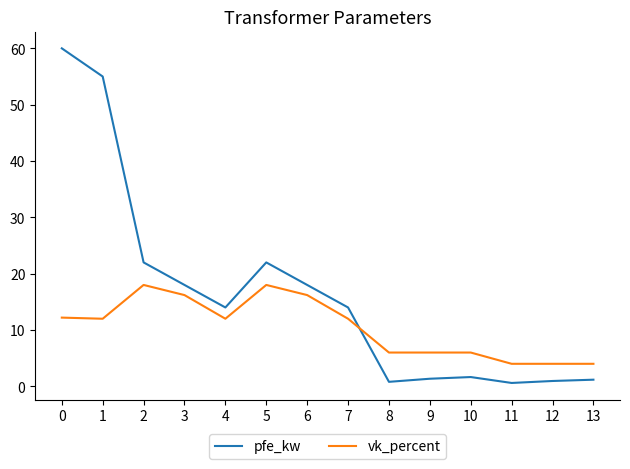

The vk_percent series shows 18.9 at 0. True or false?

False